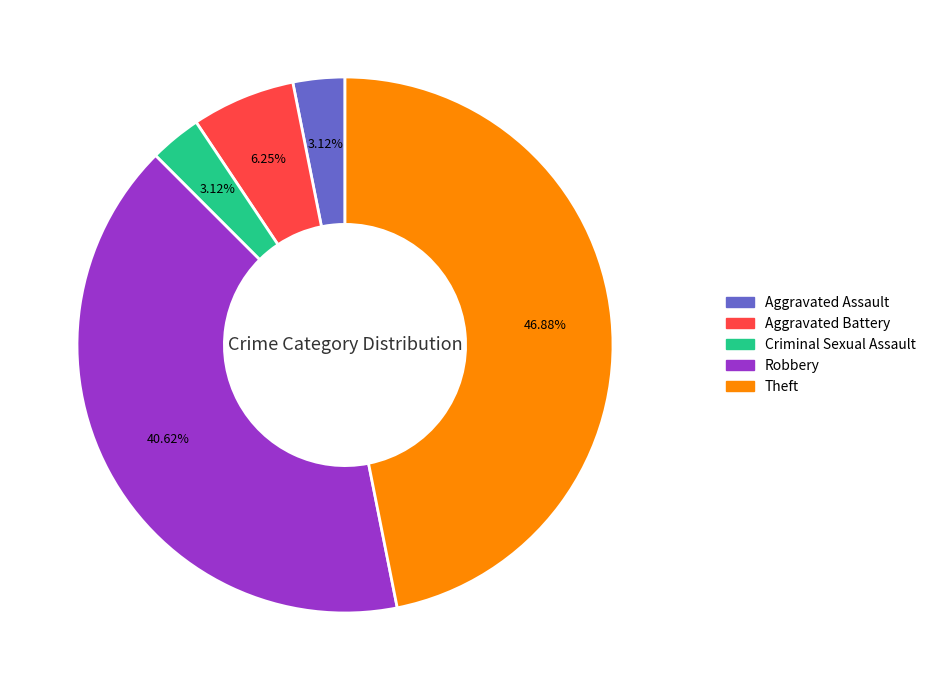

How many slices are in this pie chart?

5